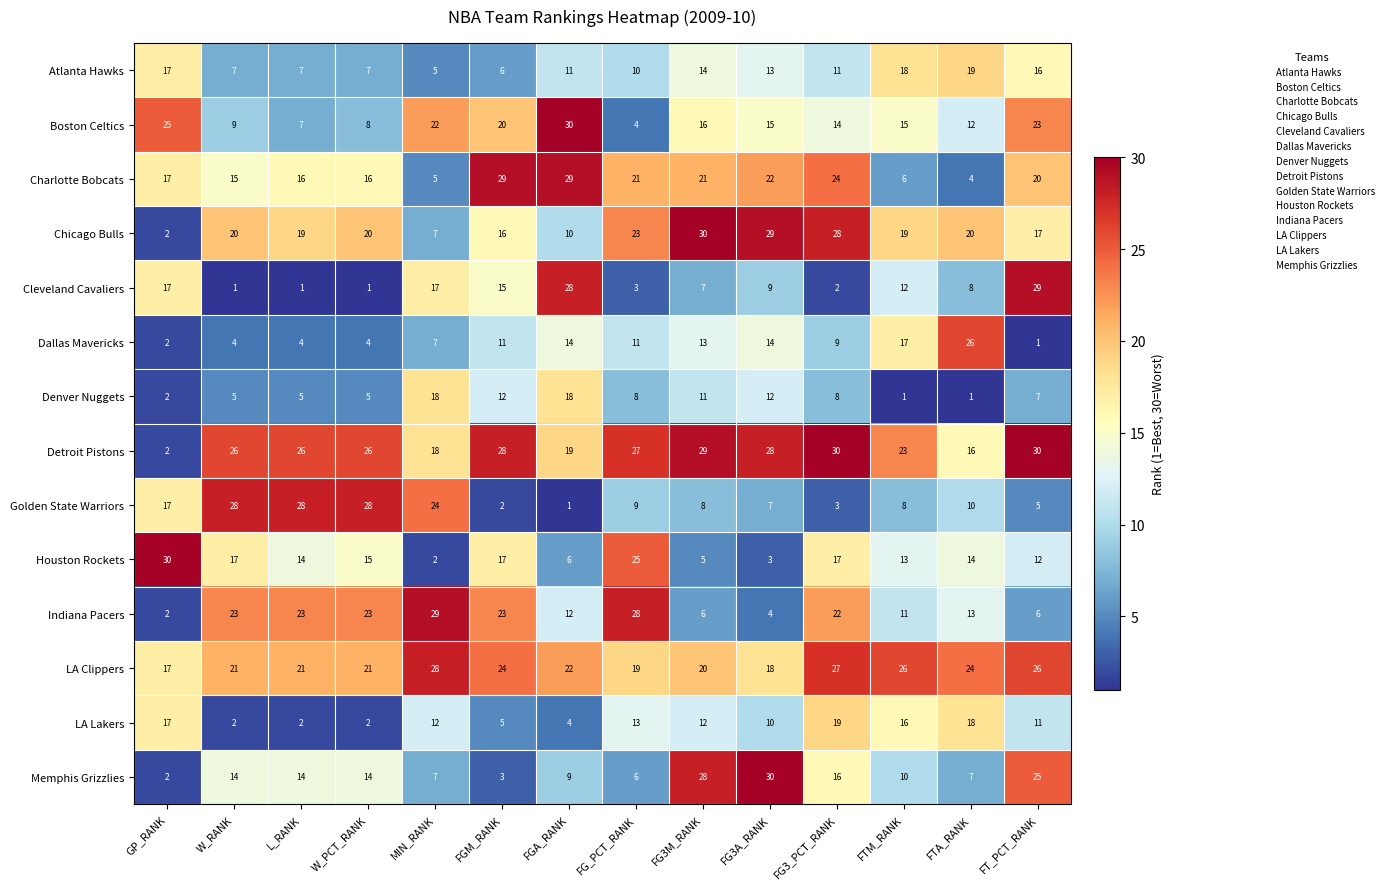

Which series has the largest total across all categories?

Detroit Pistons